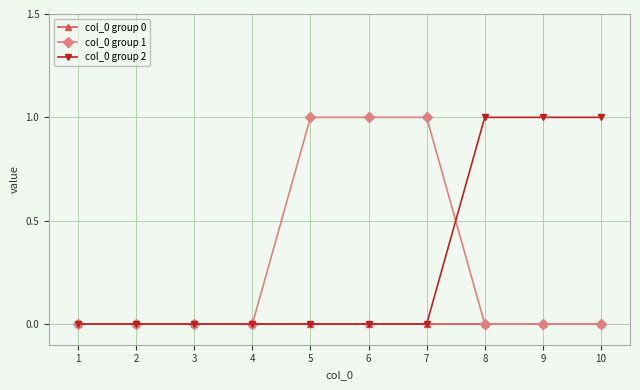

Between 4 and 10, which series saw the biggest shift?

col_0 group 2